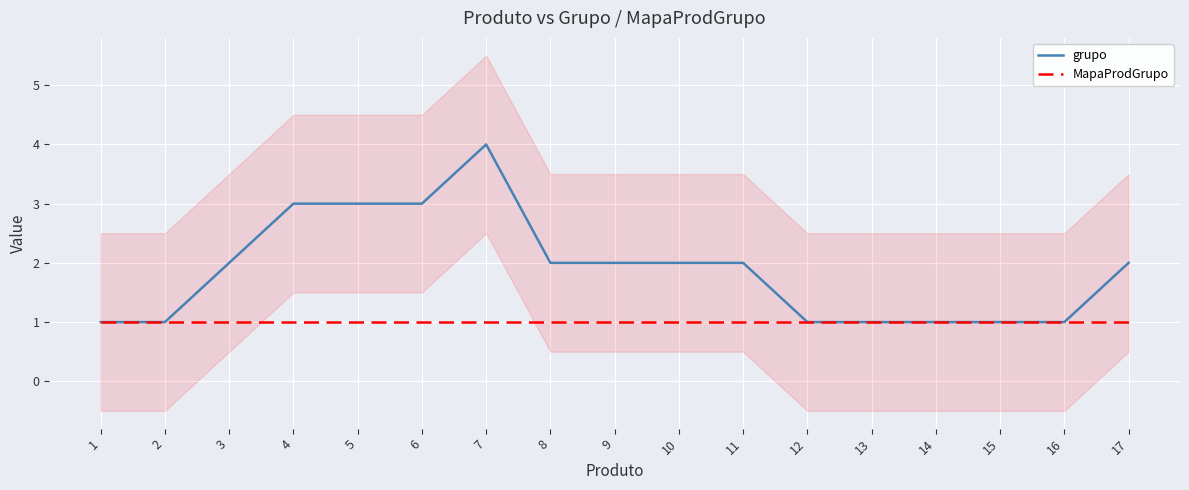

True or false: MapaProdGrupo and grupo cross at least once.

False